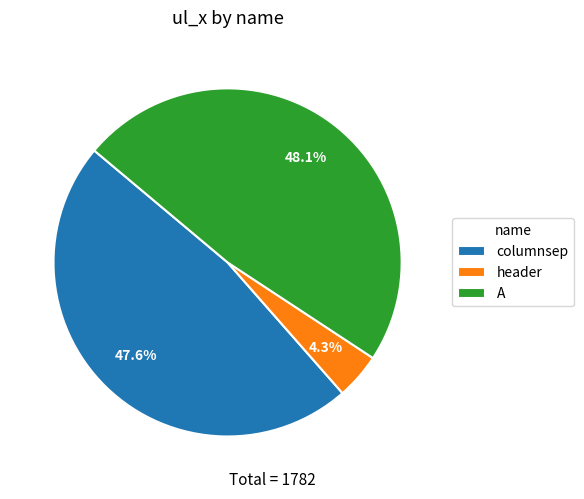

To the nearest percent, what portion does header represent?

4%